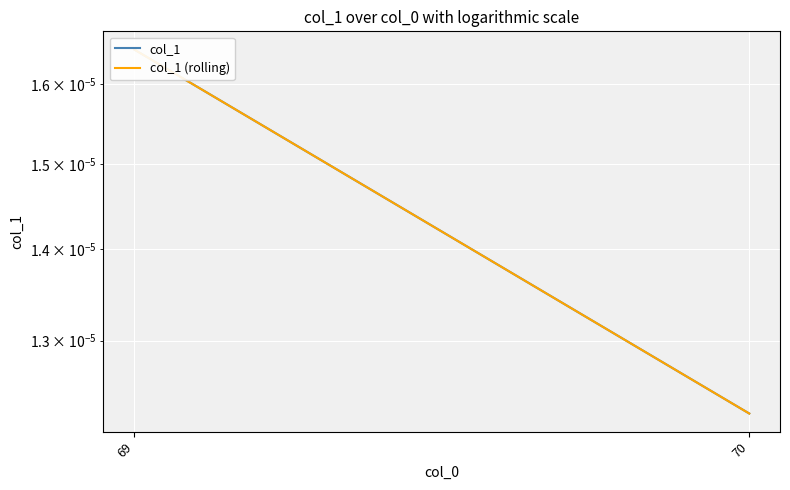

Which series changed the most between 69 and 70?

col_1